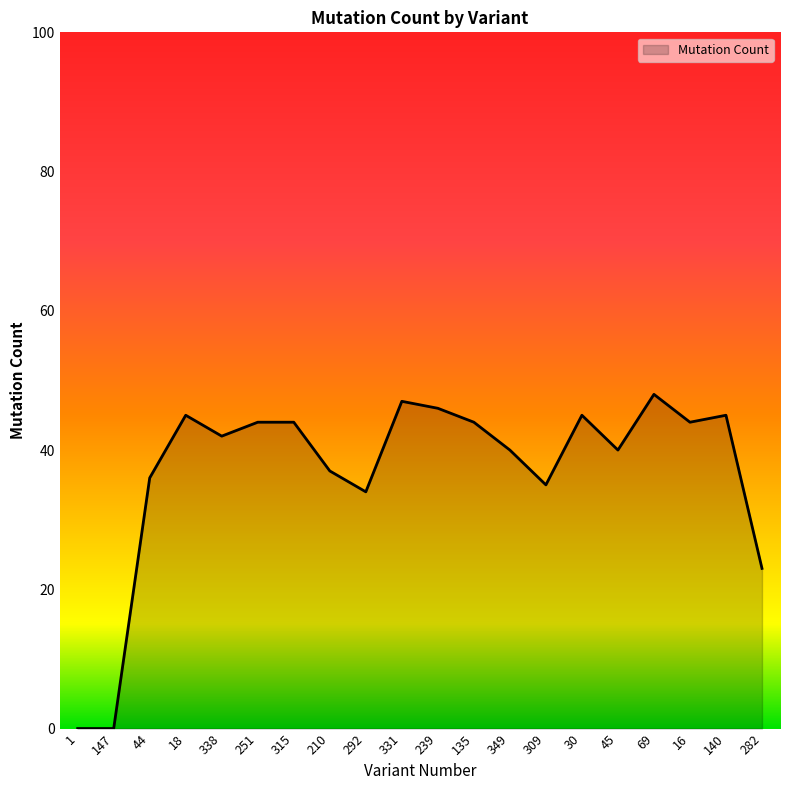

Does the chart have visible grid lines?

No